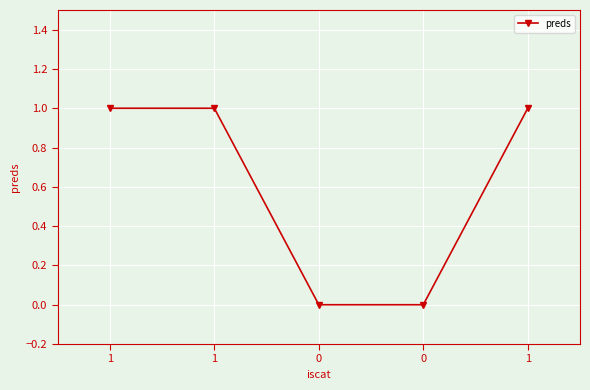

Reading left to right, list all the values displayed in this chart.

1	1	0	0	1